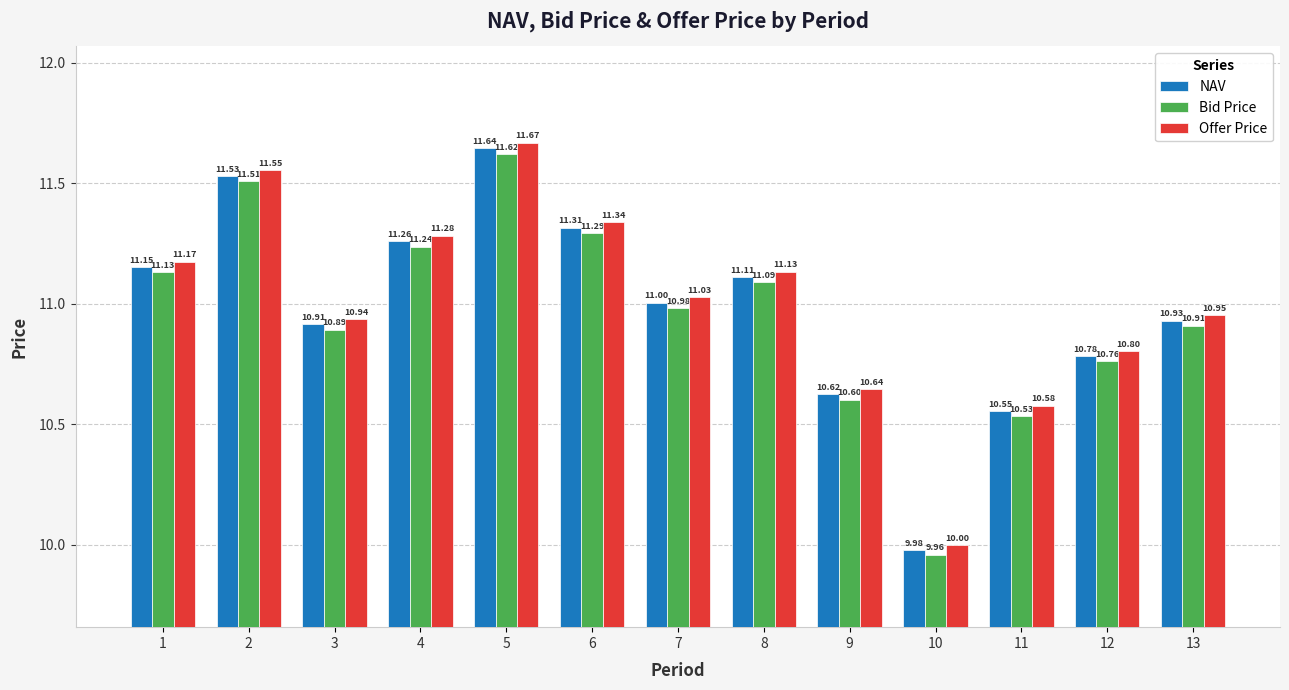

Which series has the widest spread of values?

Offer Price